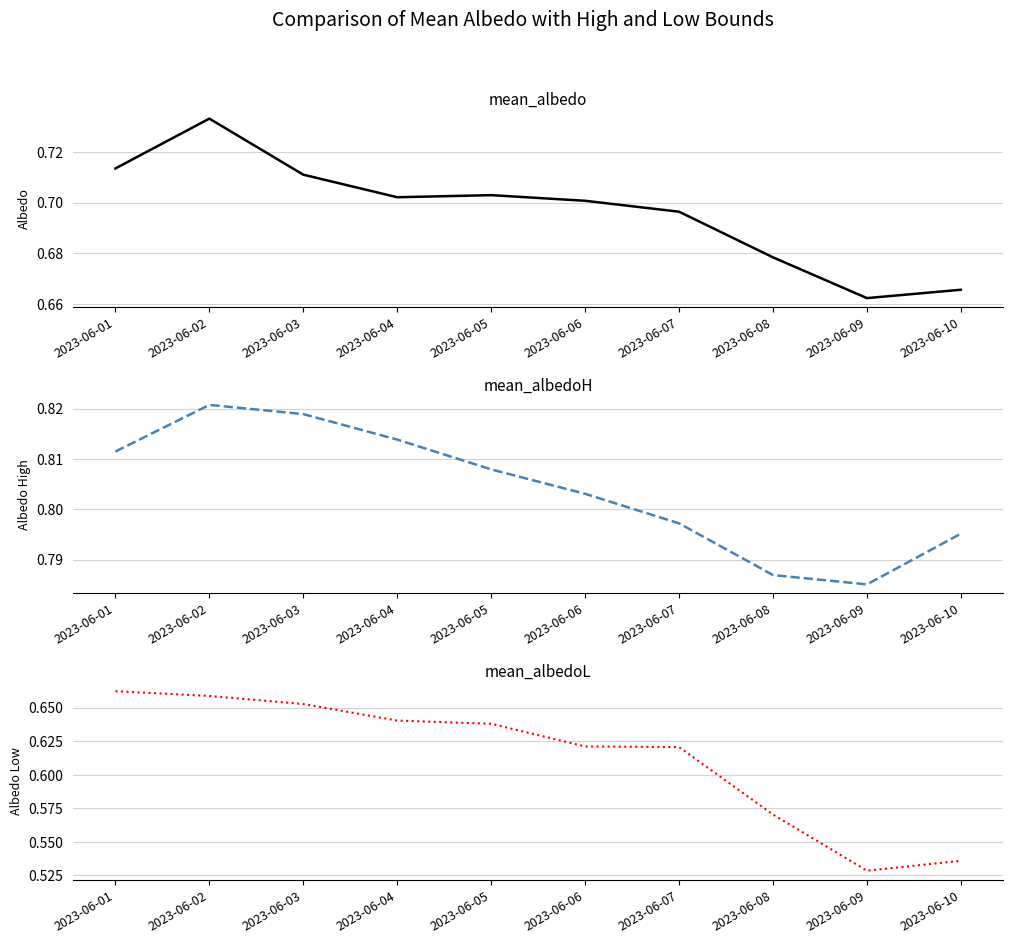

Is the value of mean_albedoH at 2023-06-05 greater than the value of mean_albedo at 2023-06-06?

Yes